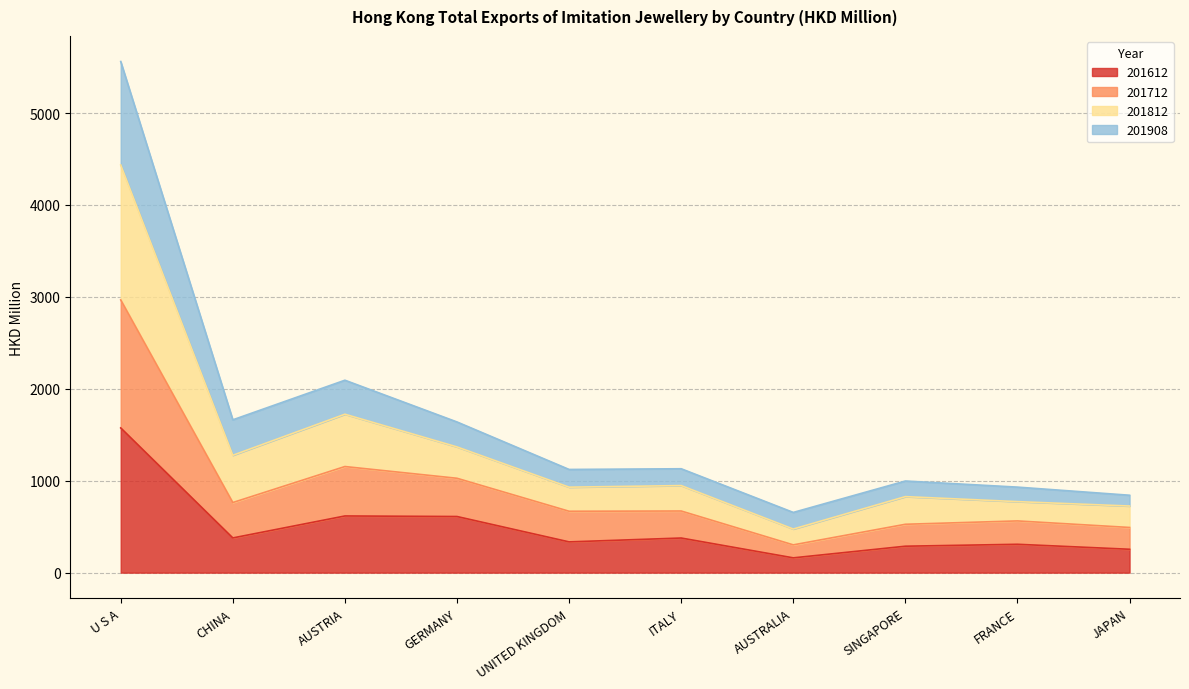

Where is 201612 nearest to the value 867?

AUSTRIA